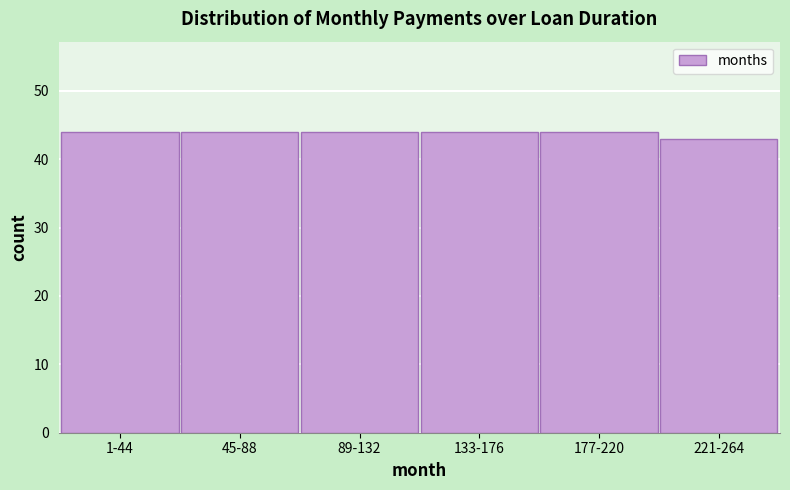

Reading right to left, list all the values displayed in this chart.

43	44	44	44	44	44